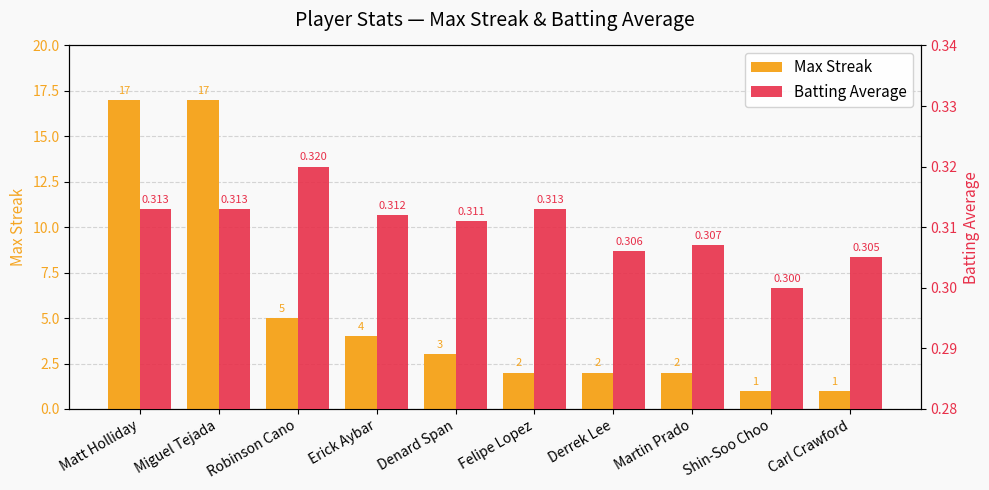

Is it true that Batting Average equals 0.1 at Martin Prado?

False